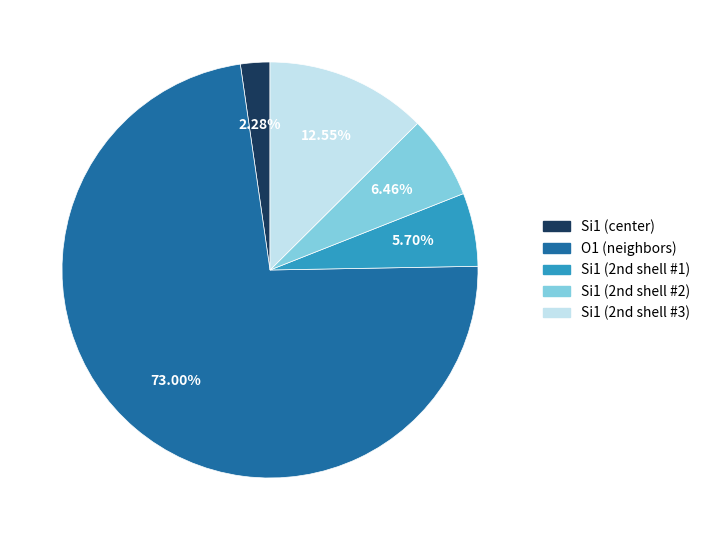

Is O1 (neighbors) the majority of the pie?

Yes